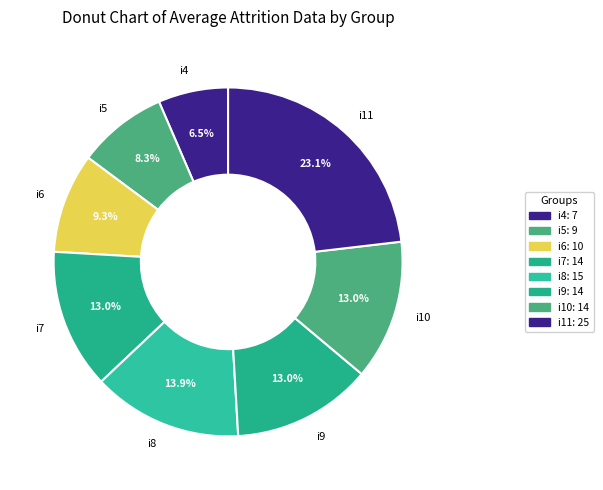

To the nearest percent, what percentage of the pie is i11?

23%